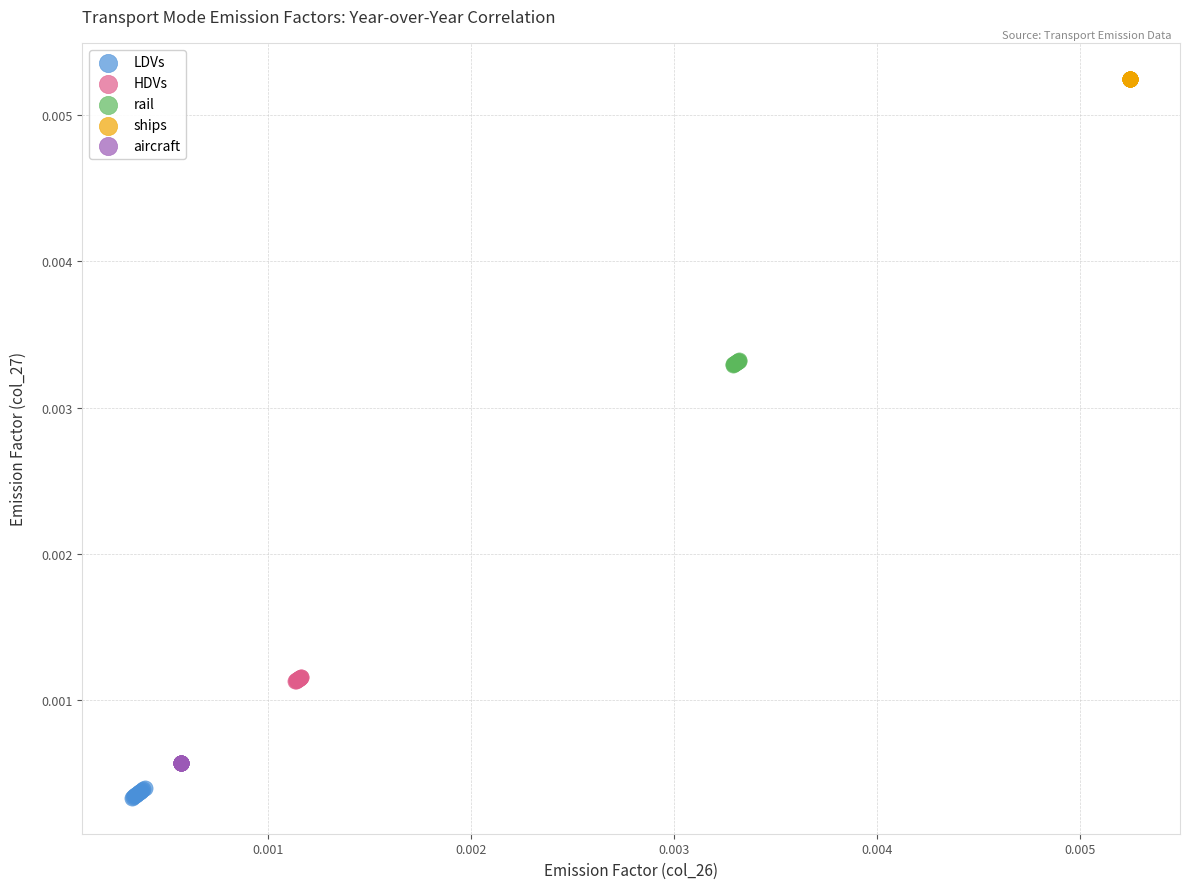

Which series contains the lowest Y value?

LDVs